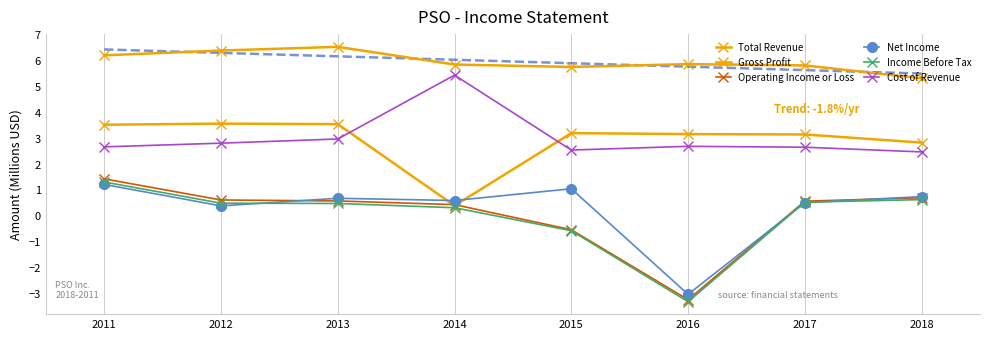

Which series has the largest range (max minus min)?

Operating Income or Loss